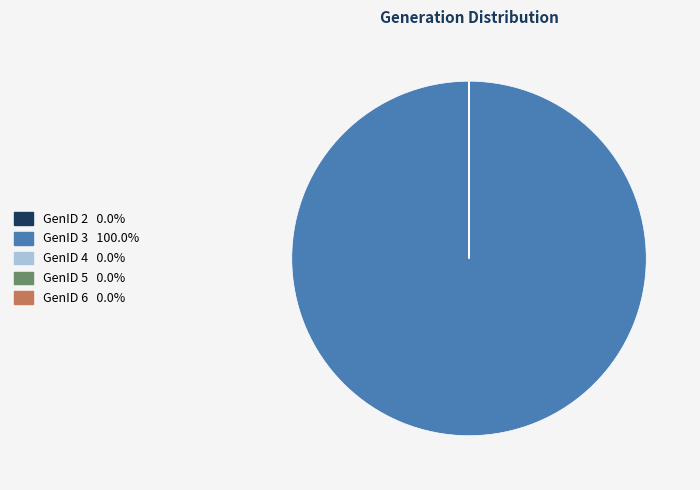

Which category accounts for the majority?

GenID 3